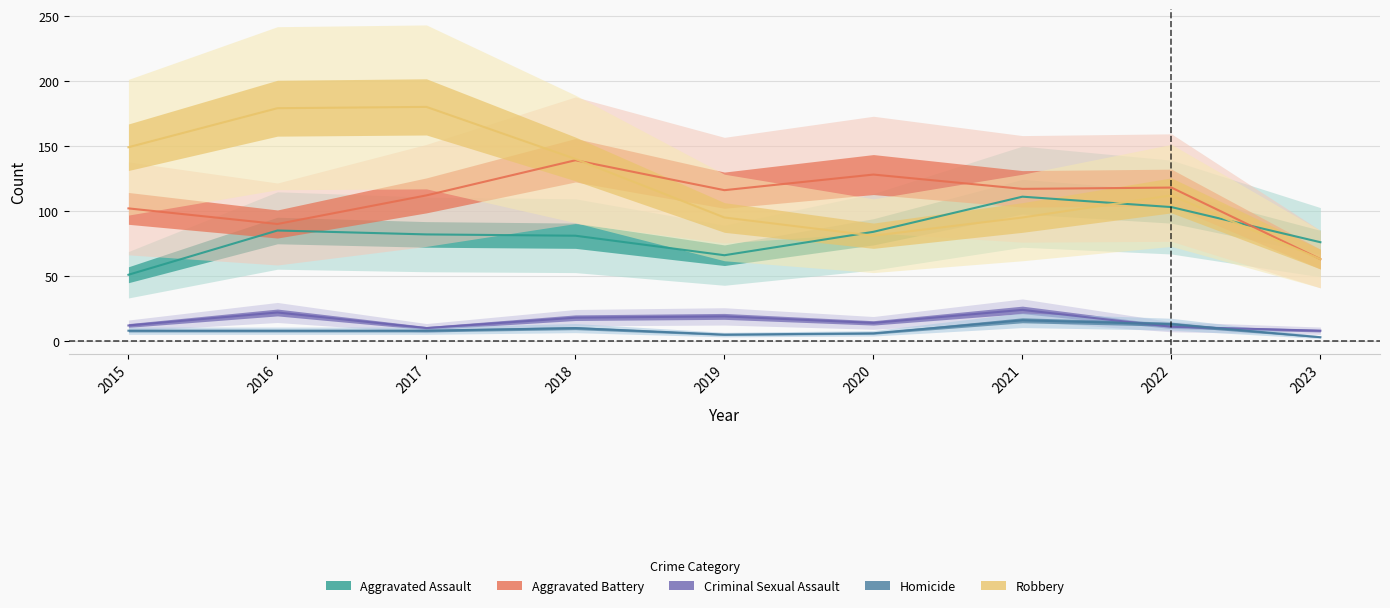

What is the total value across all series at 2018?

388